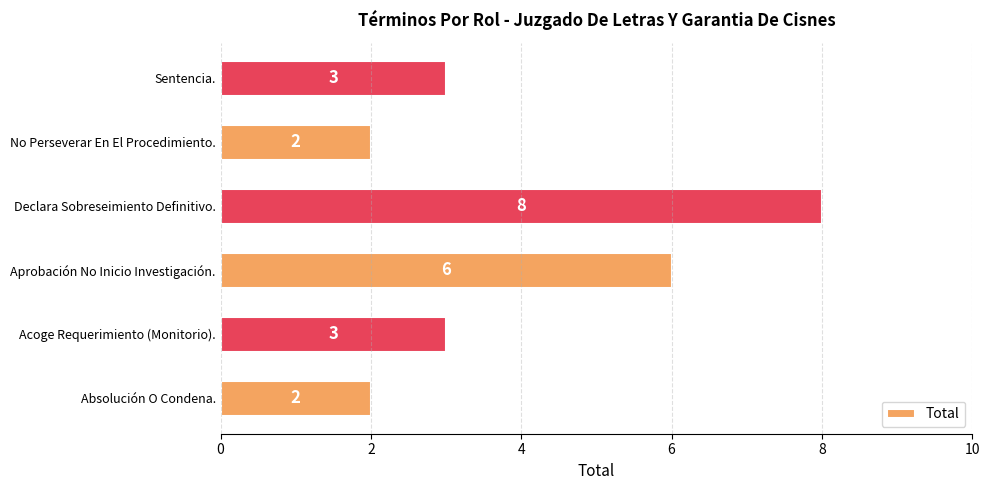

Does the chart contain any negative values?

No